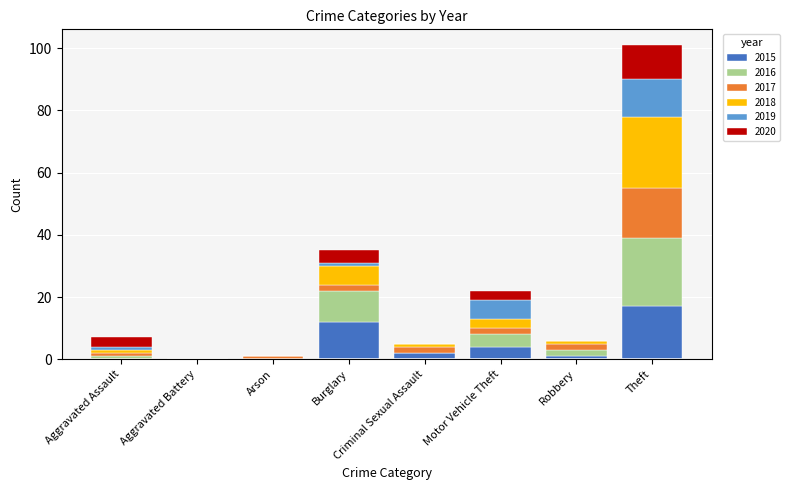

At which category is the sum across all series the highest?

Theft